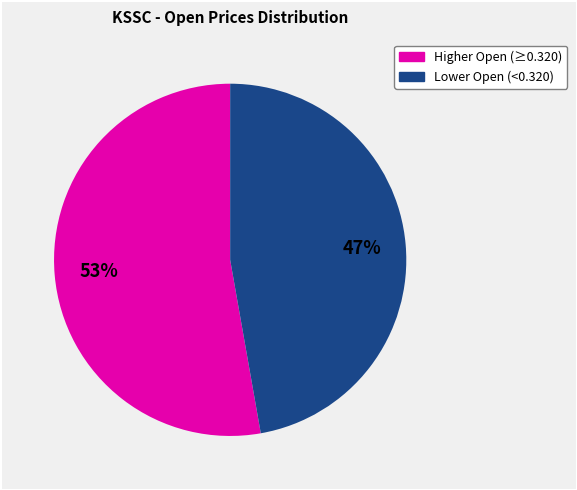

To the nearest percent, what is the difference between the largest and smallest slice percentages?

6%